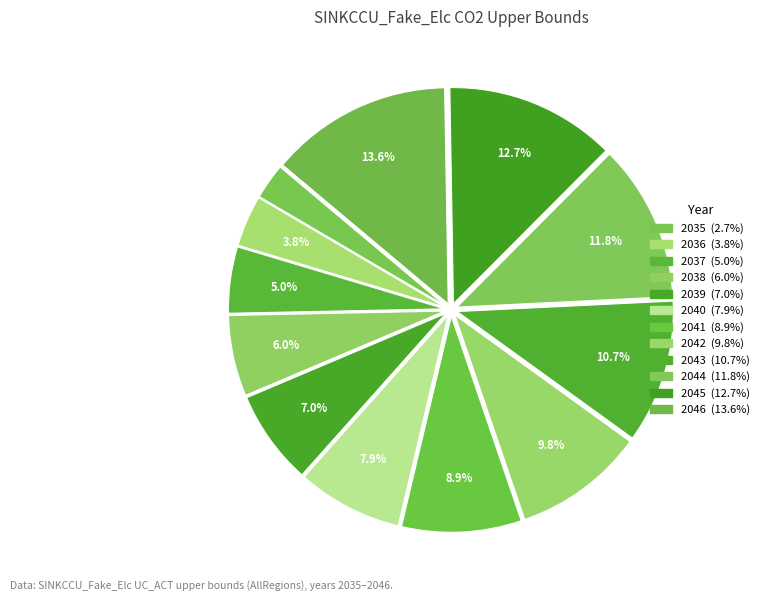

How many segments does this pie chart have?

12